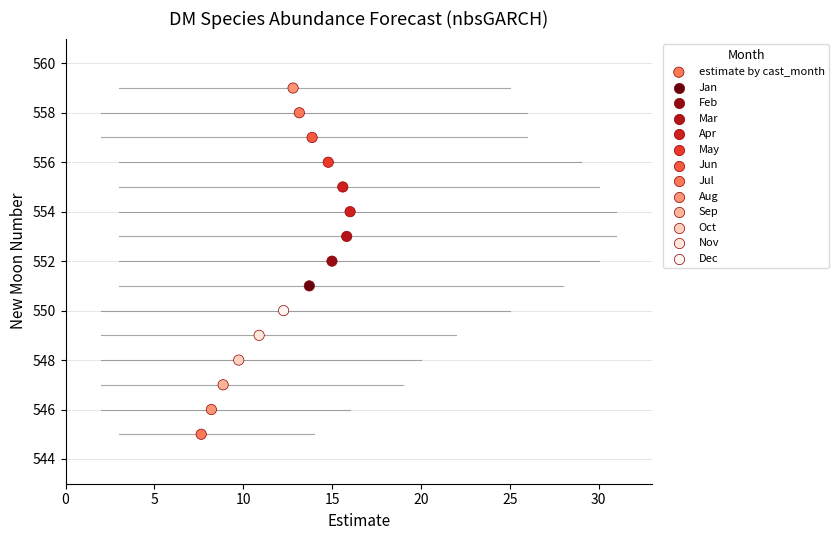

What is the range of Y values (max minus min)?

14